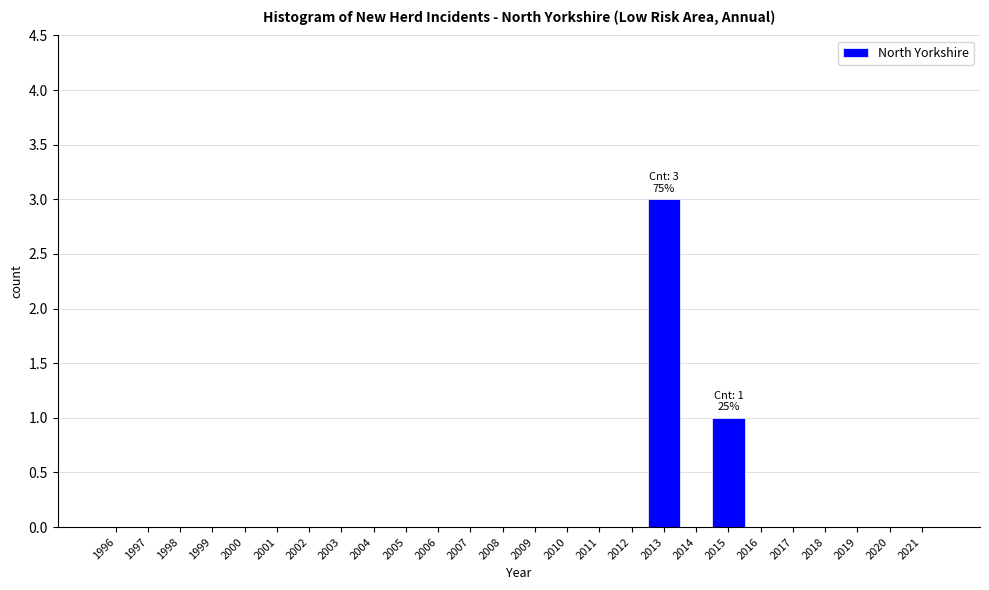

Reading left to right, list all the values displayed in this chart.

1996=0	1997=0	1998=0	1999=0	2000=0	2001=0	2002=0	2003=0	2004=0	2005=0	2006=0	2007=0	2008=0	2009=0	2010=0	2011=0	2012=0	2013=3	2014=0	2015=1	2016=0	2017=0	2018=0	2019=0	2020=0	2021=0